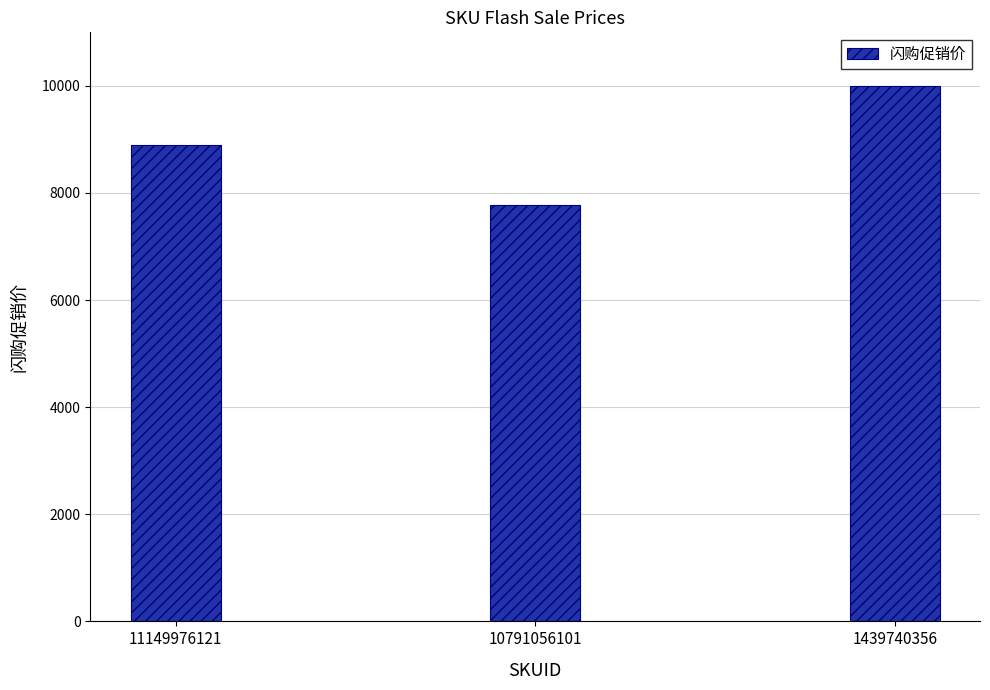

What is the maximum value shown in the chart?

9999